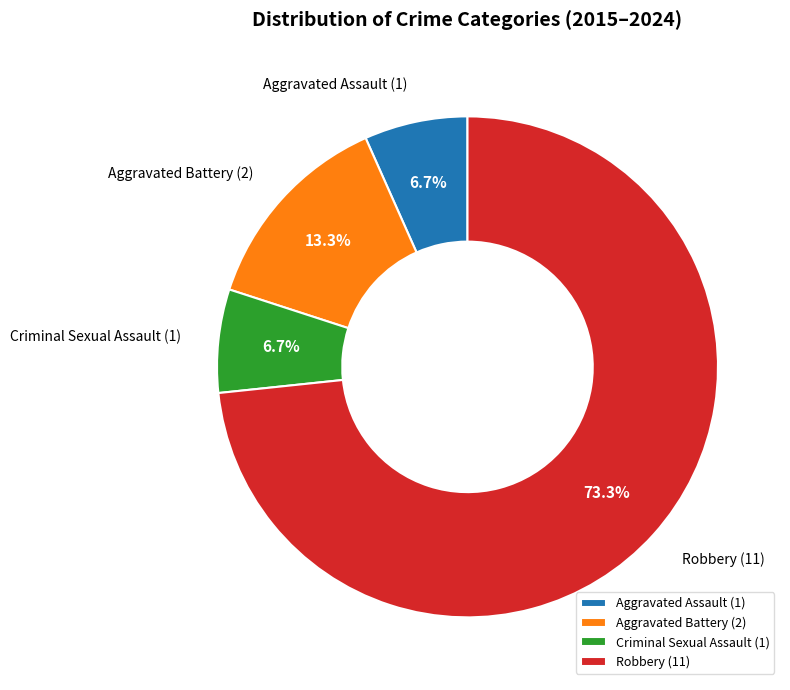

Count the number of slices in the pie.

4